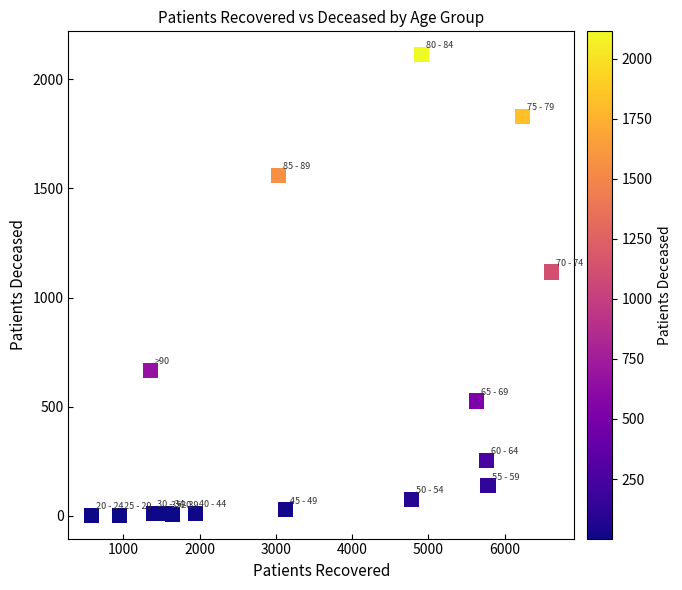

What Y value in the scatter plot is closest to 1058?

1117